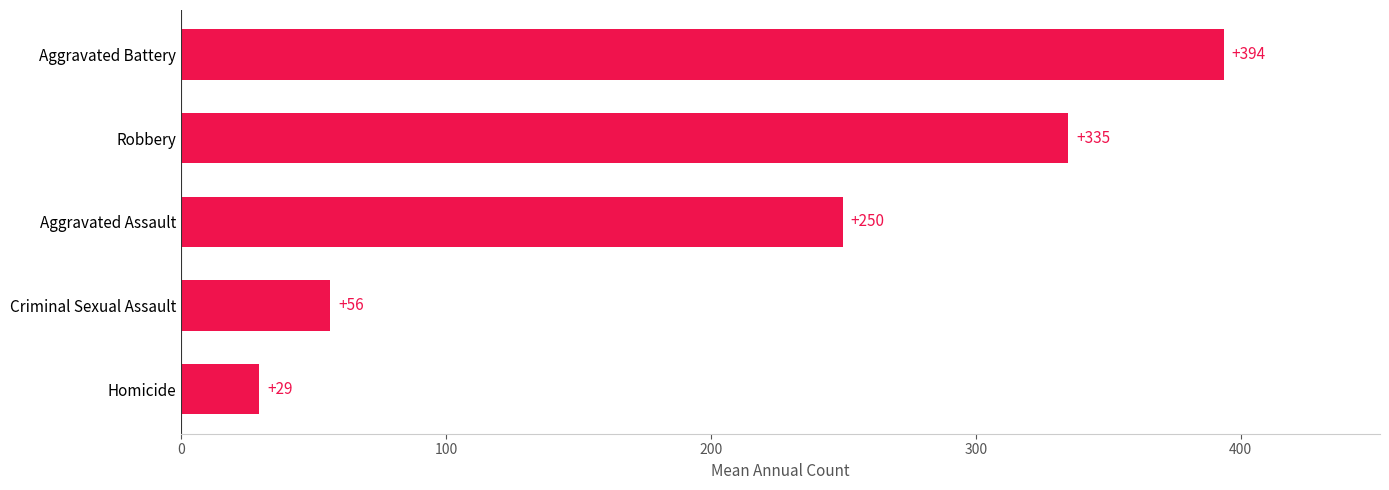

The chart shows a value of 561.7 at Robbery. True or false?

False